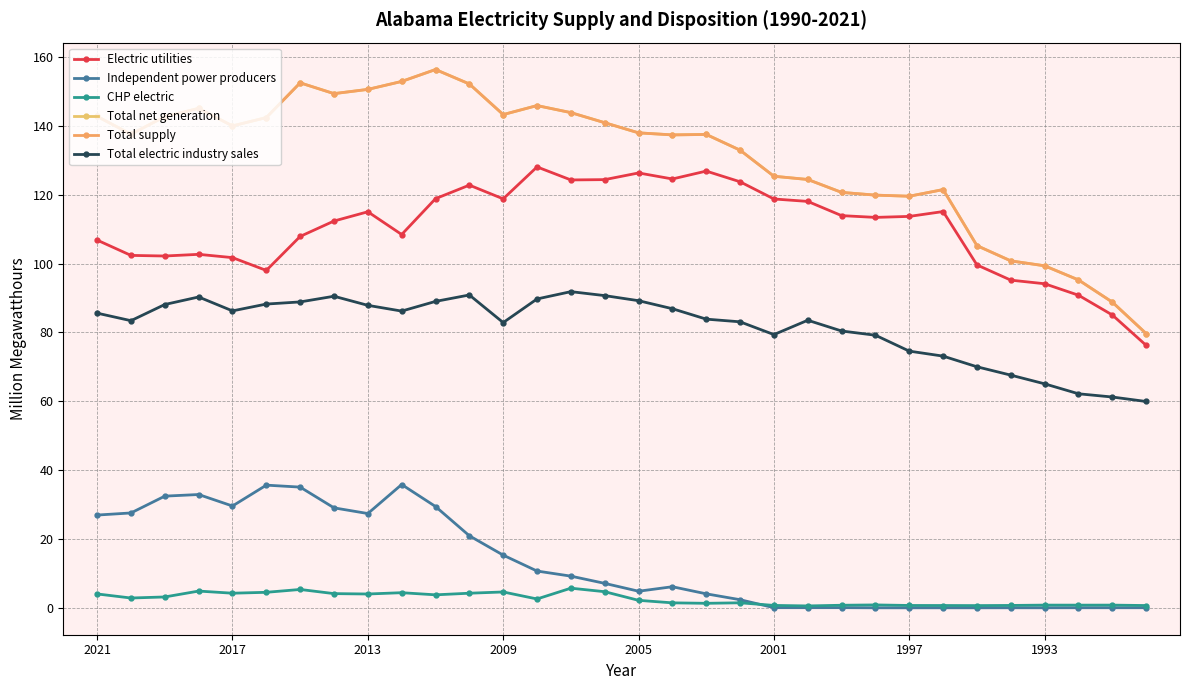

List the series in order of their peak value, lowest first.

CHP electric, Independent power producers, Total electric industry sales, Electric utilities, Total net generation, Total supply